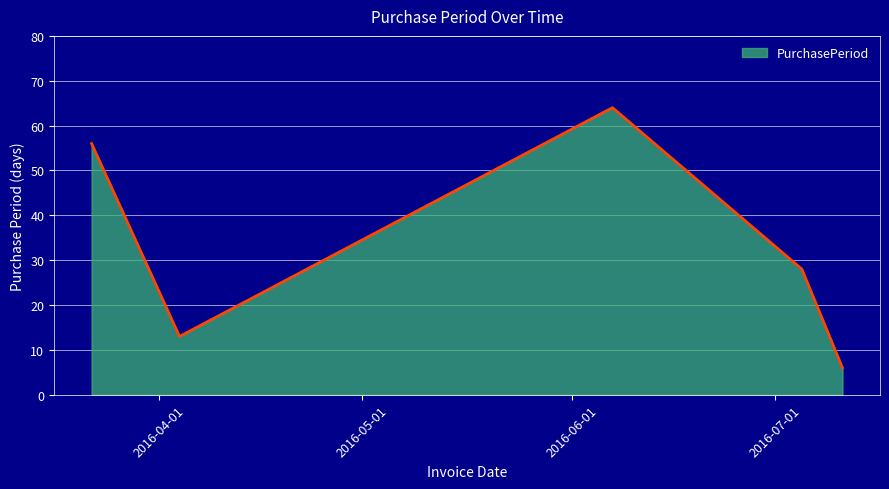

How many interior local peaks (higher than both neighbors) does the data have?

1